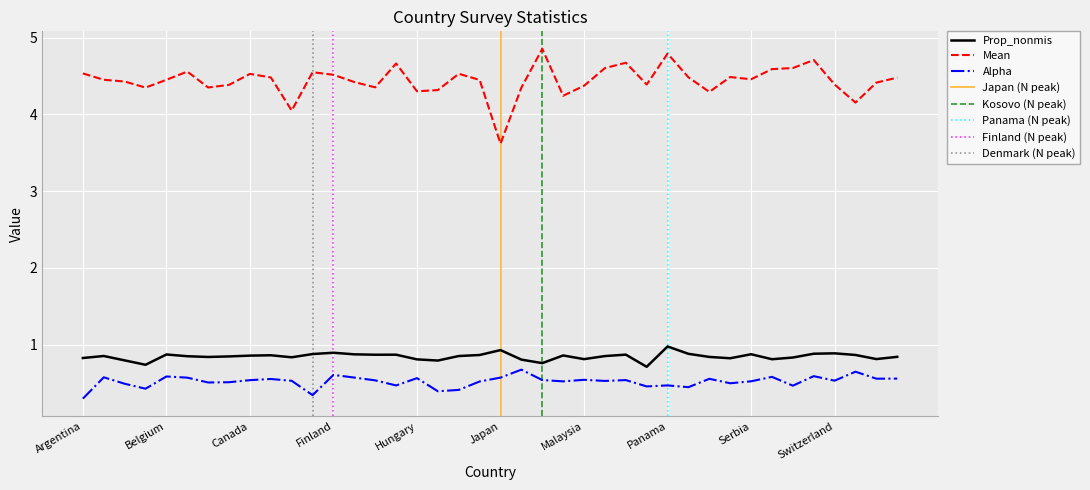

Reading left to right, what are all the values shown in this chart?

Prop_nonmis: Argentina=0.8	Australia=0.9	Austria=0.8	Bangladesh=0.7	Belgium=0.9	Bosnia and Herzegovina=0.8	Brazil=0.8	Bulgaria=0.8	Canada=0.9	Croatia=0.9	Czech Republic=0.8	Denmark=0.9	Finland=0.9	France=0.9	Germany=0.9	Greece=0.9	Hungary=0.8	Indonesia=0.8	Ireland=0.8	Italy=0.9	Japan=0.9	Korea South=0.8	Kosovo=0.8	Lithuania=0.9	Malaysia=0.8	Mexico=0.8	Netherlands=0.9	Pakistan=0.7	Panama=1.0	Philippines=0.9	Poland=0.8	Portugal=0.8	Serbia=0.9	Slovakia=0.8	Spain=0.8	Sweden=0.9	Switzerland=0.9	Taiwan=0.9	Turkey=0.8	United Kingdom=0.8
Mean: Argentina=4.5	Australia=4.5	Austria=4.4	Bangladesh=4.3	Belgium=4.5	Bosnia and Herzegovina=4.6	Brazil=4.3	Bulgaria=4.4	Canada=4.5	Croatia=4.5	Czech Republic=4.0	Denmark=4.5	Finland=4.5	France=4.4	Germany=4.4	Greece=4.7	Hungary=4.3	Indonesia=4.3	Ireland=4.5	Italy=4.4	Japan=3.6	Korea South=4.3	Kosovo=4.9	Lithuania=4.2	Malaysia=4.4	Mexico=4.6	Netherlands=4.7	Pakistan=4.4	Panama=4.8	Philippines=4.5	Poland=4.3	Portugal=4.5	Serbia=4.5	Slovakia=4.6	Spain=4.6	Sweden=4.7	Switzerland=4.4	Taiwan=4.2	Turkey=4.4	United Kingdom=4.5
Alpha: Argentina=0.3	Australia=0.6	Austria=0.5	Bangladesh=0.4	Belgium=0.6	Bosnia and Herzegovina=0.6	Brazil=0.5	Bulgaria=0.5	Canada=0.5	Croatia=0.6	Czech Republic=0.5	Denmark=0.3	Finland=0.6	France=0.6	Germany=0.5	Greece=0.5	Hungary=0.6	Indonesia=0.4	Ireland=0.4	Italy=0.5	Japan=0.6	Korea South=0.7	Kosovo=0.5	Lithuania=0.5	Malaysia=0.5	Mexico=0.5	Netherlands=0.5	Pakistan=0.5	Panama=0.5	Philippines=0.4	Poland=0.6	Portugal=0.5	Serbia=0.5	Slovakia=0.6	Spain=0.5	Sweden=0.6	Switzerland=0.5	Taiwan=0.6	Turkey=0.6	United Kingdom=0.6